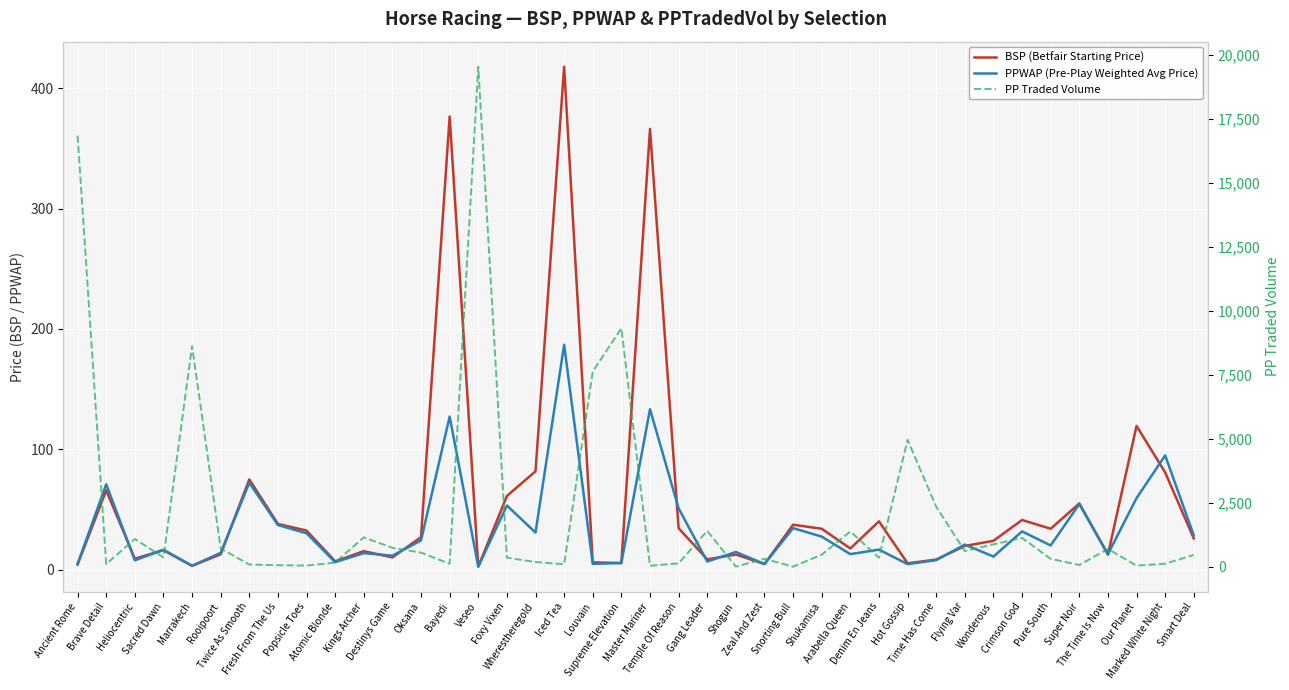

True or false: BSP (Betfair Starting Price) has more than 0 points higher than both neighbors.

True